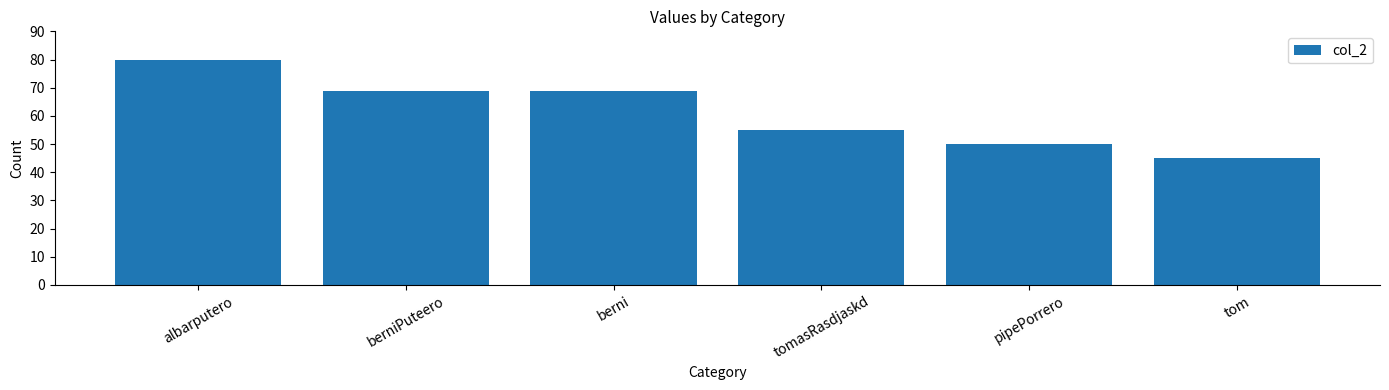

What is the value of the 1st bar from the left?

80